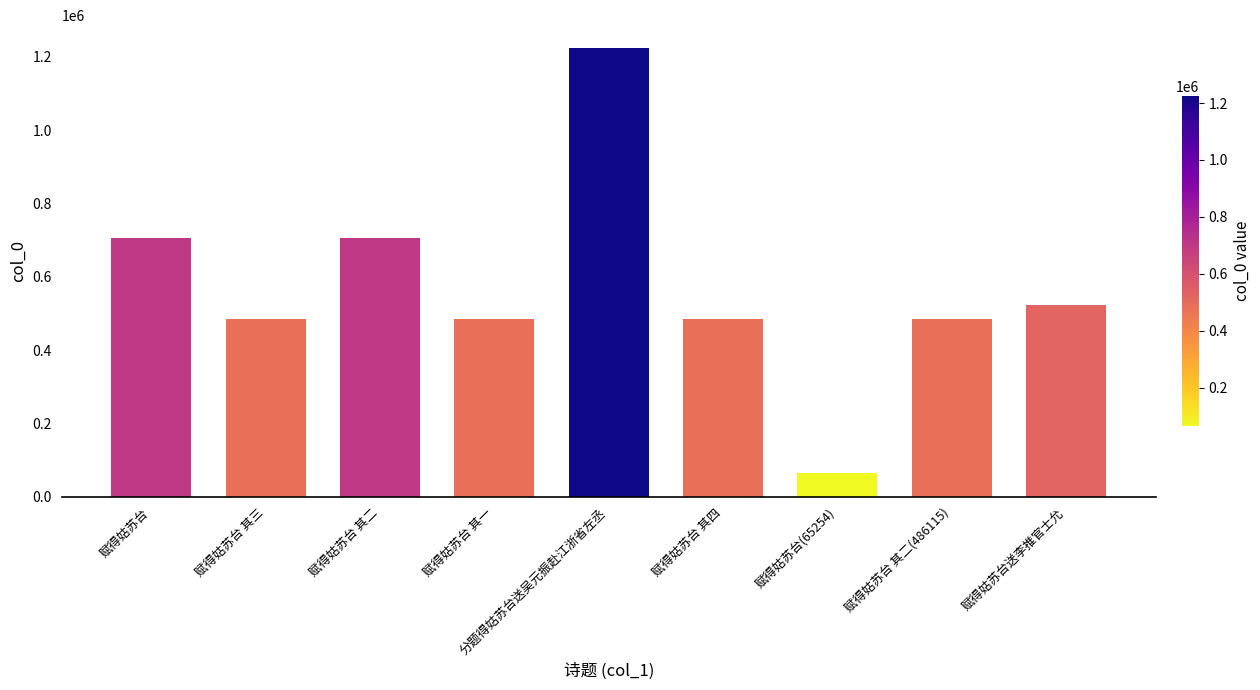

At which category does the chart reach its minimum across all series?

赋得姑苏台(65254)